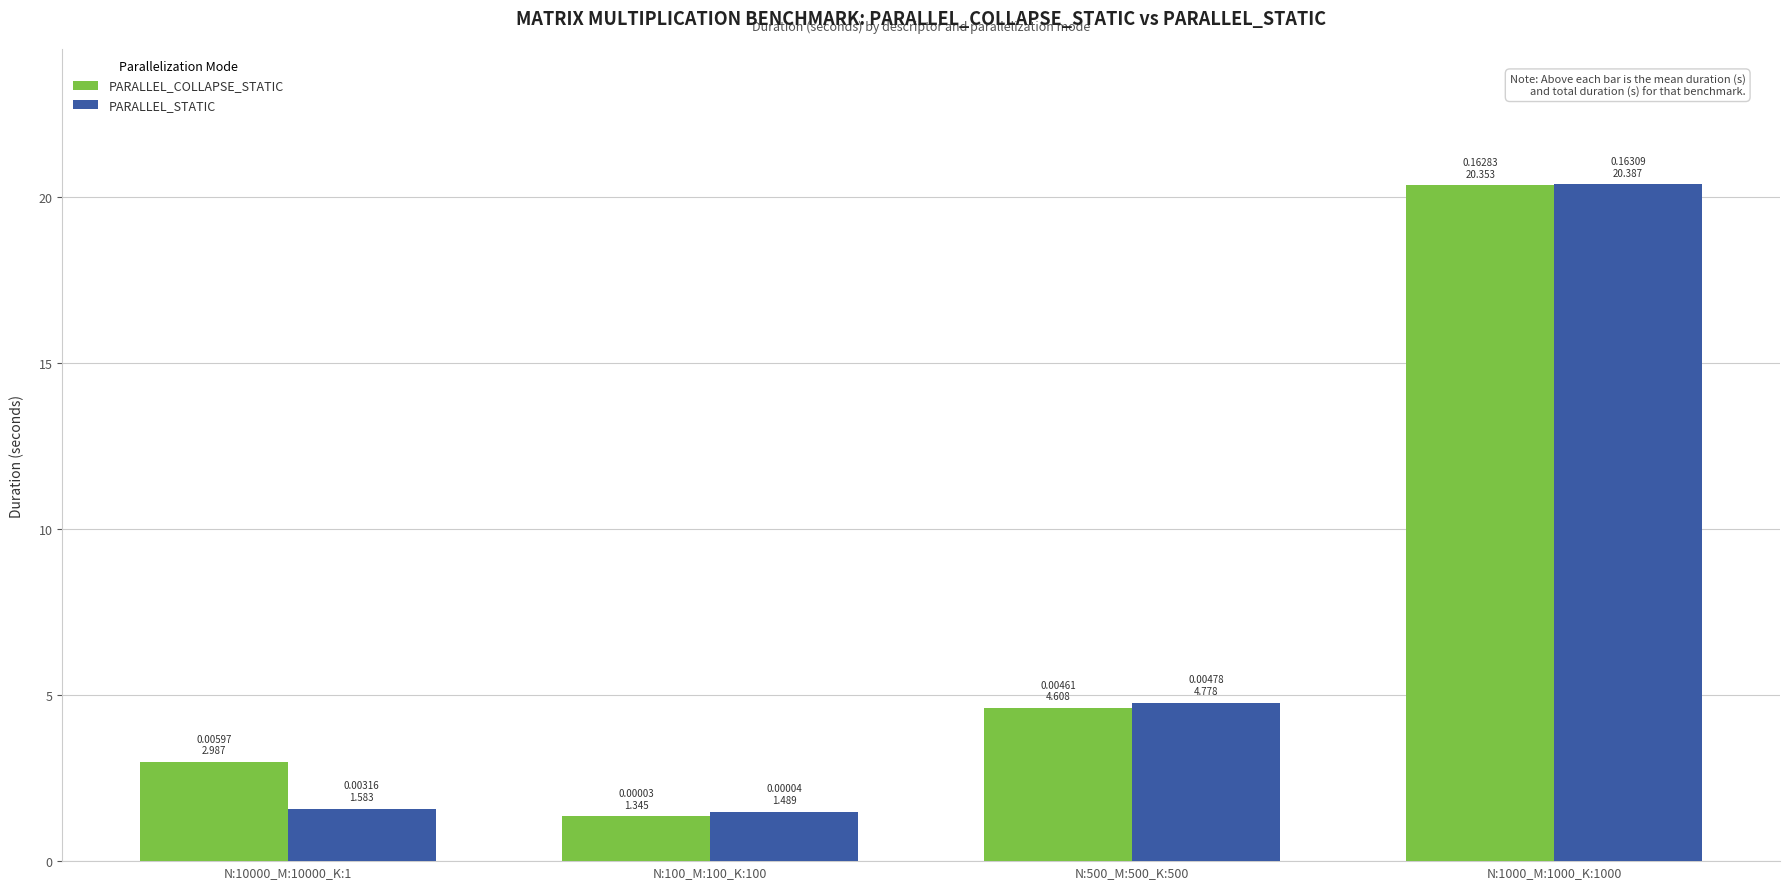

What is the label of the 2nd bar from the right?

N:500_M:500_K:500